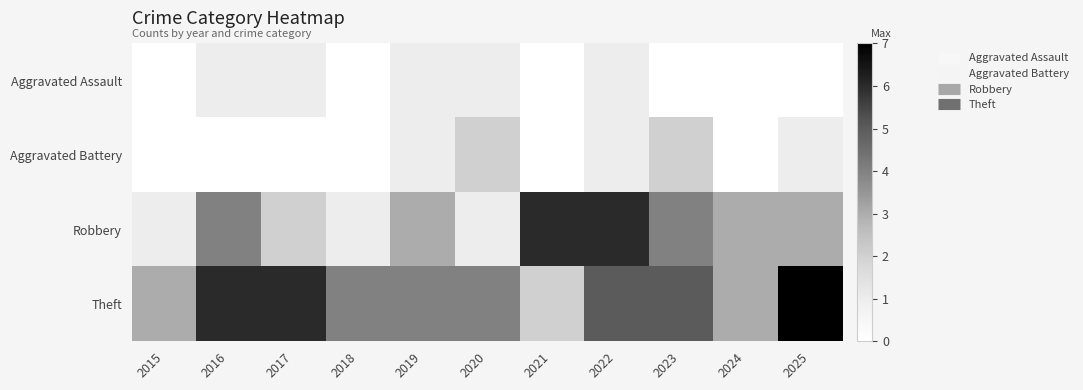

Which series has the largest total across all categories?

Theft